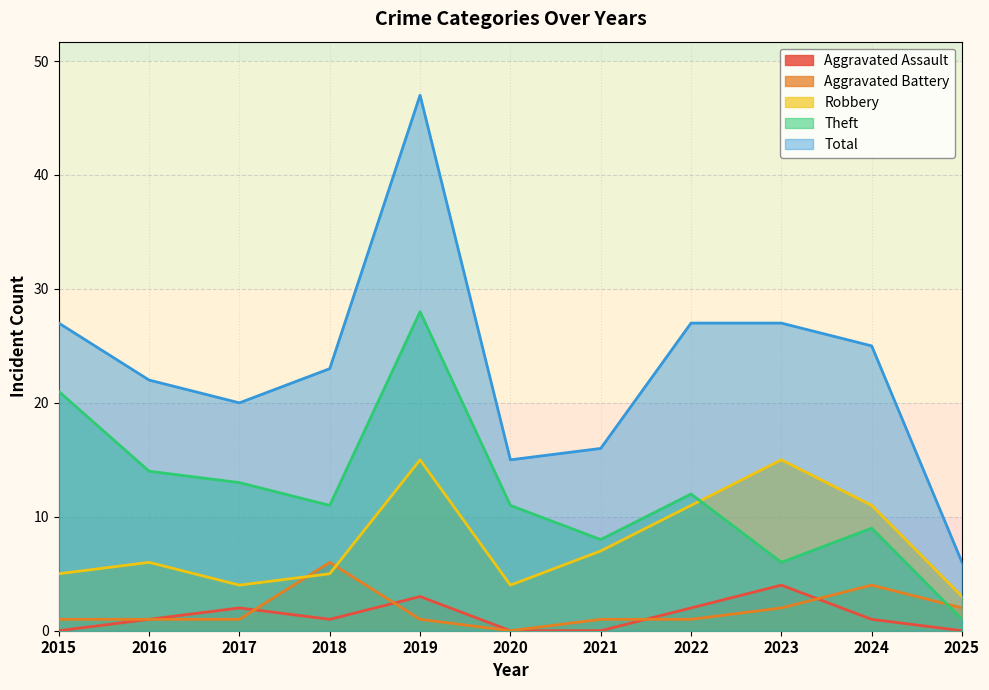

Is the value of Theft at 2018 greater than the value of Total at 2022?

No